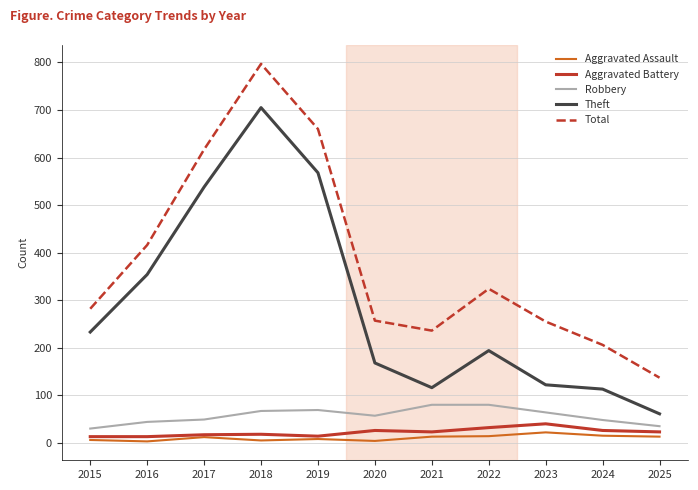

At which label does Aggravated Assault reach its peak?

2023